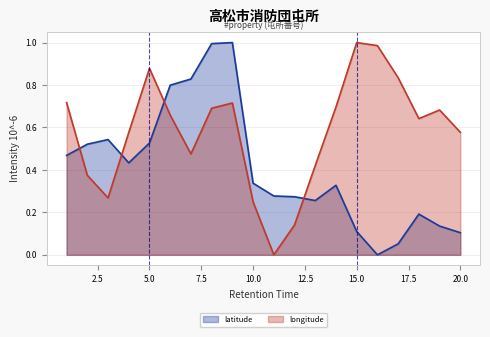

Rank the series by their maximum value, from highest to lowest.

latitude, longitude